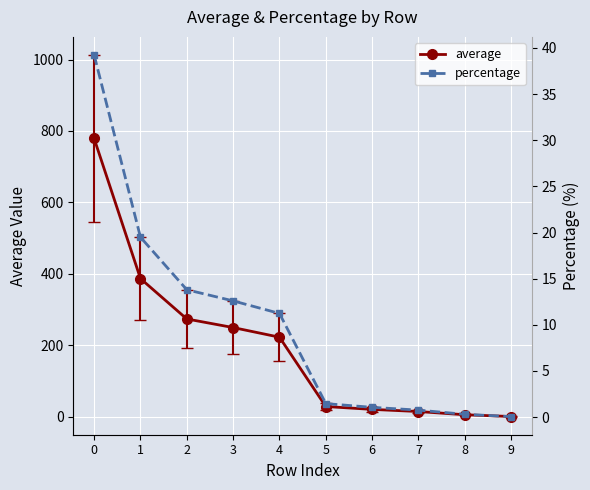

Which label corresponds to the smallest value in the chart?

9